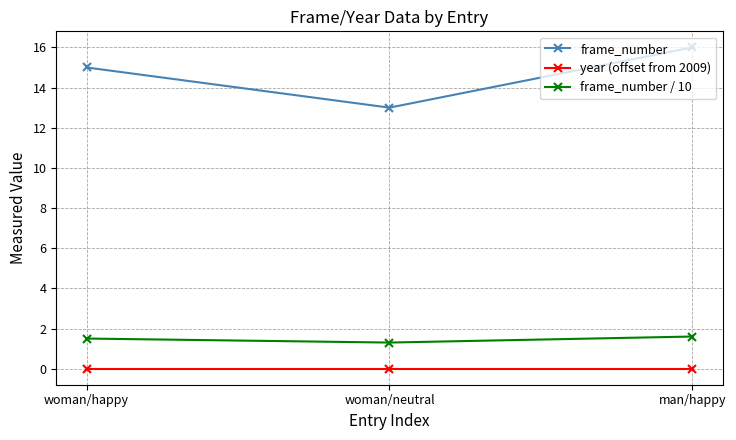

Which series has the largest total across all categories?

frame_number